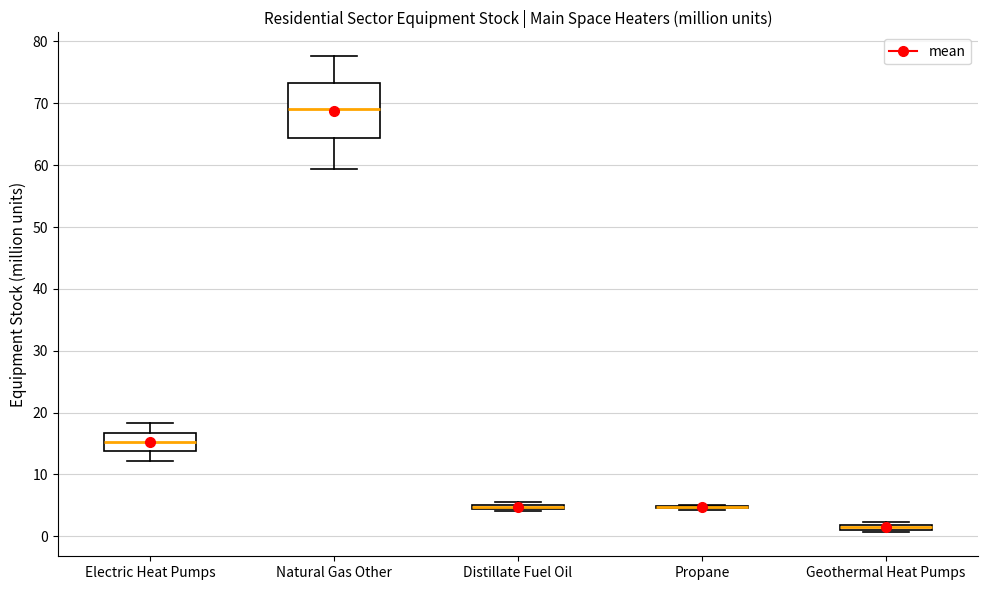

Where does the lower whisker of the box for Natural Gas Other end on the y-axis? The values are not printed on the chart, so give them approximately, as read against the axis.

59